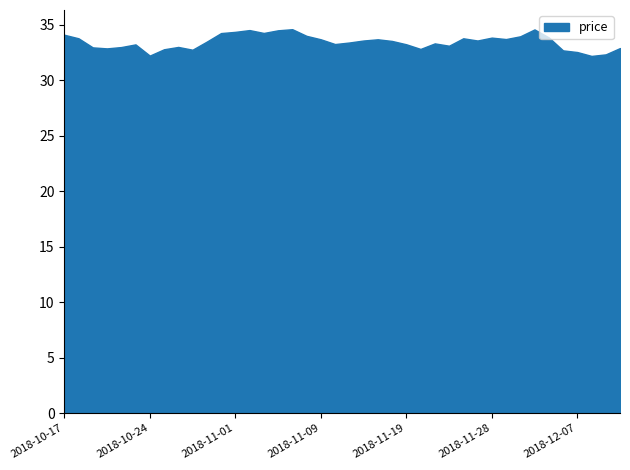

Reading left to right, list all the values displayed in this chart.

2018-10-17=34.1	2018-10-17=33.8	2018-10-18=33.0	2018-10-19=32.9	2018-10-22=33.0	2018-10-23=33.2	2018-10-24=32.2	2018-10-25=32.8	2018-10-26=33.0	2018-10-29=32.8	2018-10-30=33.5	2018-10-31=34.3	2018-11-01=34.4	2018-11-03=34.5	2018-11-05=34.3	2018-11-06=34.5	2018-11-07=34.6	2018-11-08=34.0	2018-11-09=33.7	2018-11-12=33.3	2018-11-13=33.4	2018-11-14=33.6	2018-11-15=33.7	2018-11-16=33.5	2018-11-19=33.2	2018-11-20=32.8	2018-11-21=33.3	2018-11-23=33.1	2018-11-26=33.8	2018-11-27=33.6	2018-11-28=33.9	2018-11-29=33.7	2018-11-30=34.0	2018-12-03=34.6	2018-12-04=33.9	2018-12-06=32.7	2018-12-07=32.5	2018-12-10=32.2	2018-12-11=32.3	2018-12-12=32.9